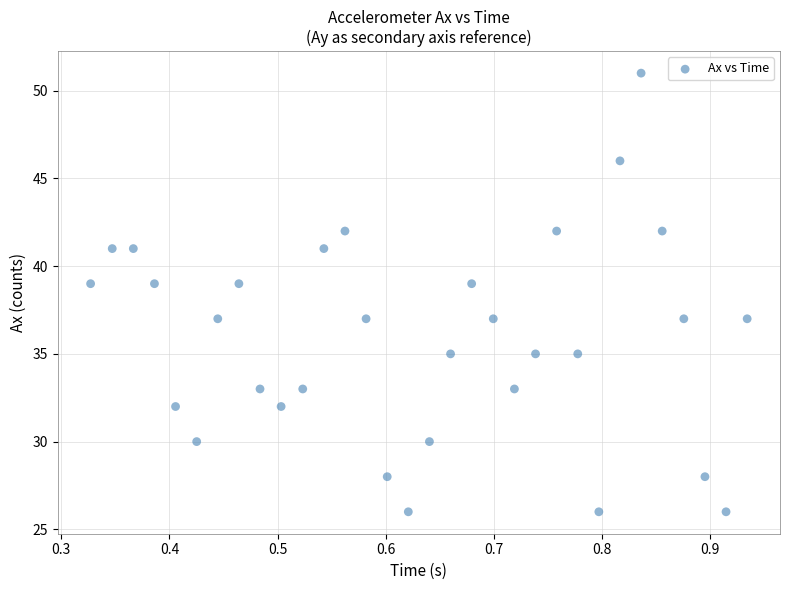

What is the range of Y values (max minus min)?

25